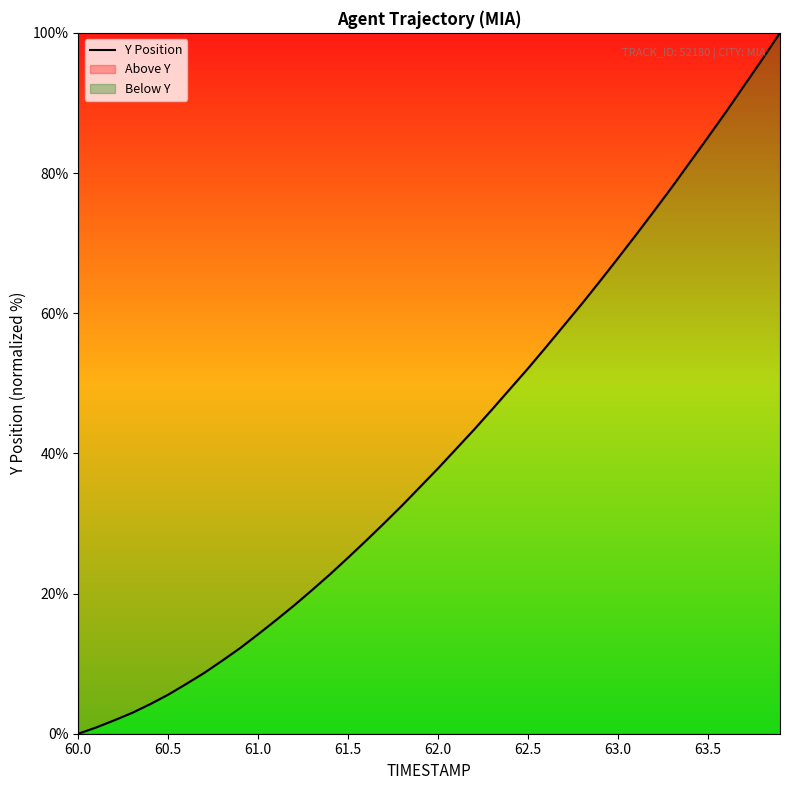

What is the difference between the maximum and minimum values?

100.0